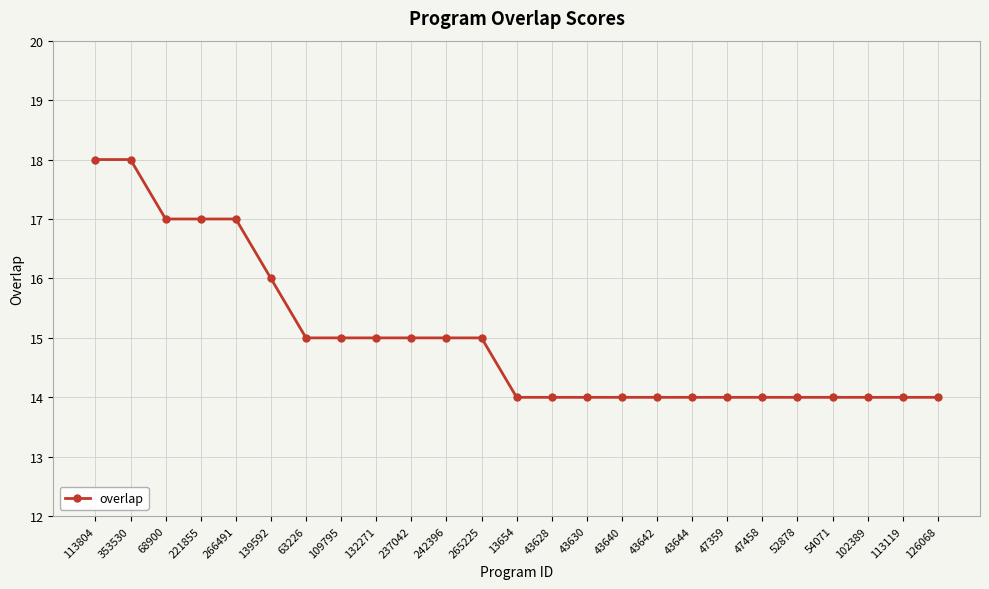

What is the average value?

15